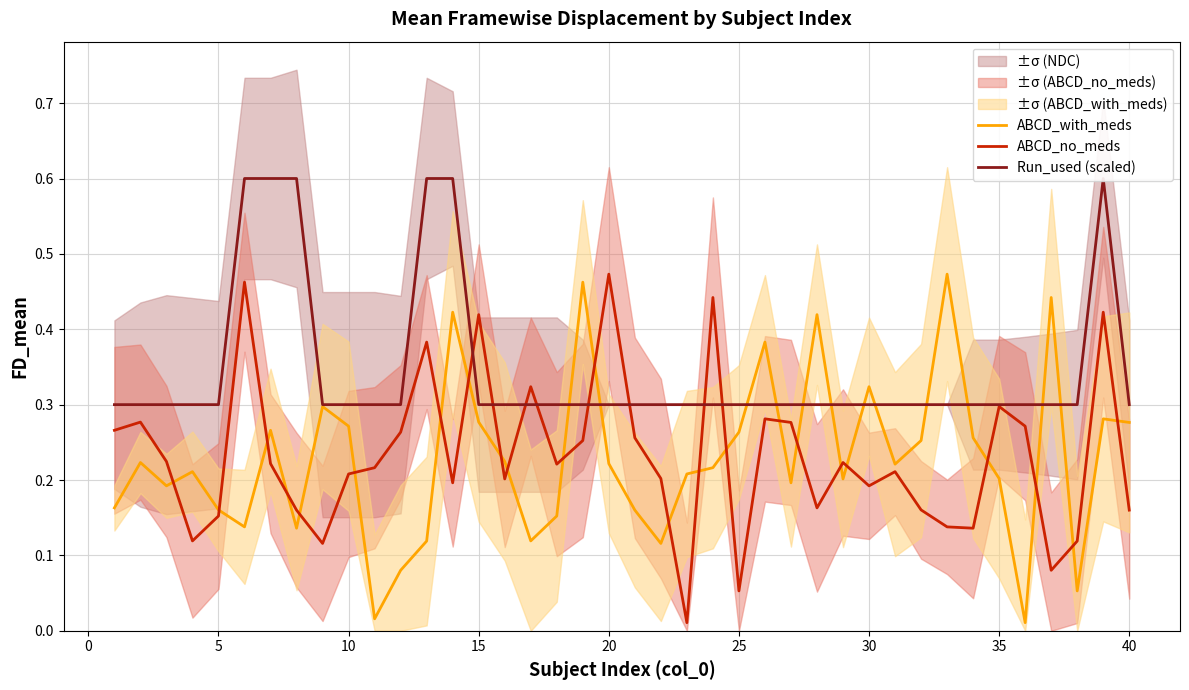

List the series in order of their peak value, lowest first.

ABCD_with_meds, ABCD_no_meds, Run_used (scaled)